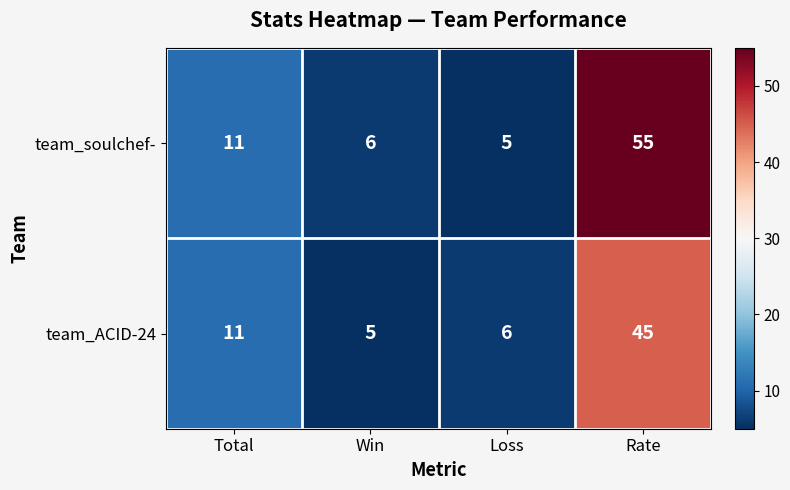

The value of team_ACID-24 at Rate is 45. True or false?

True